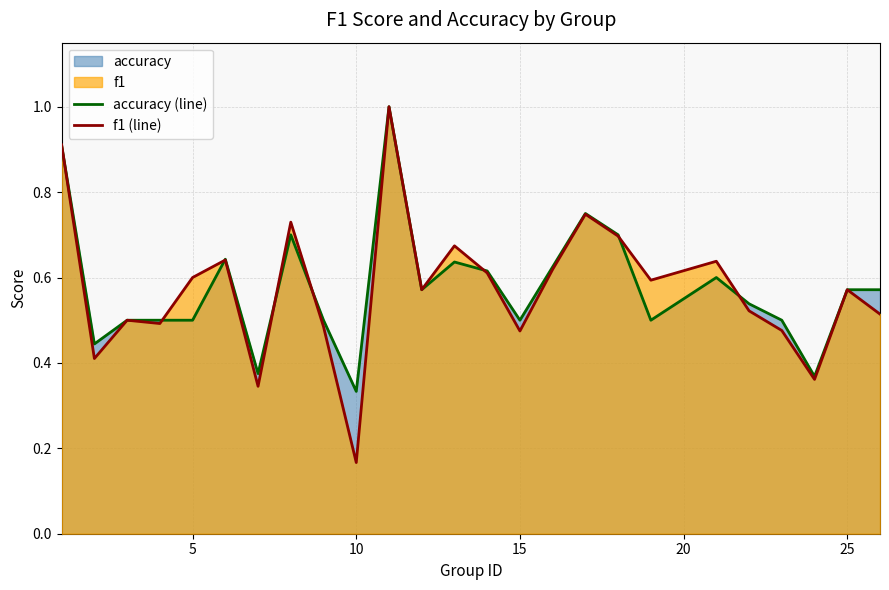

What is the highest value of the accuracy (line) series?

1.0